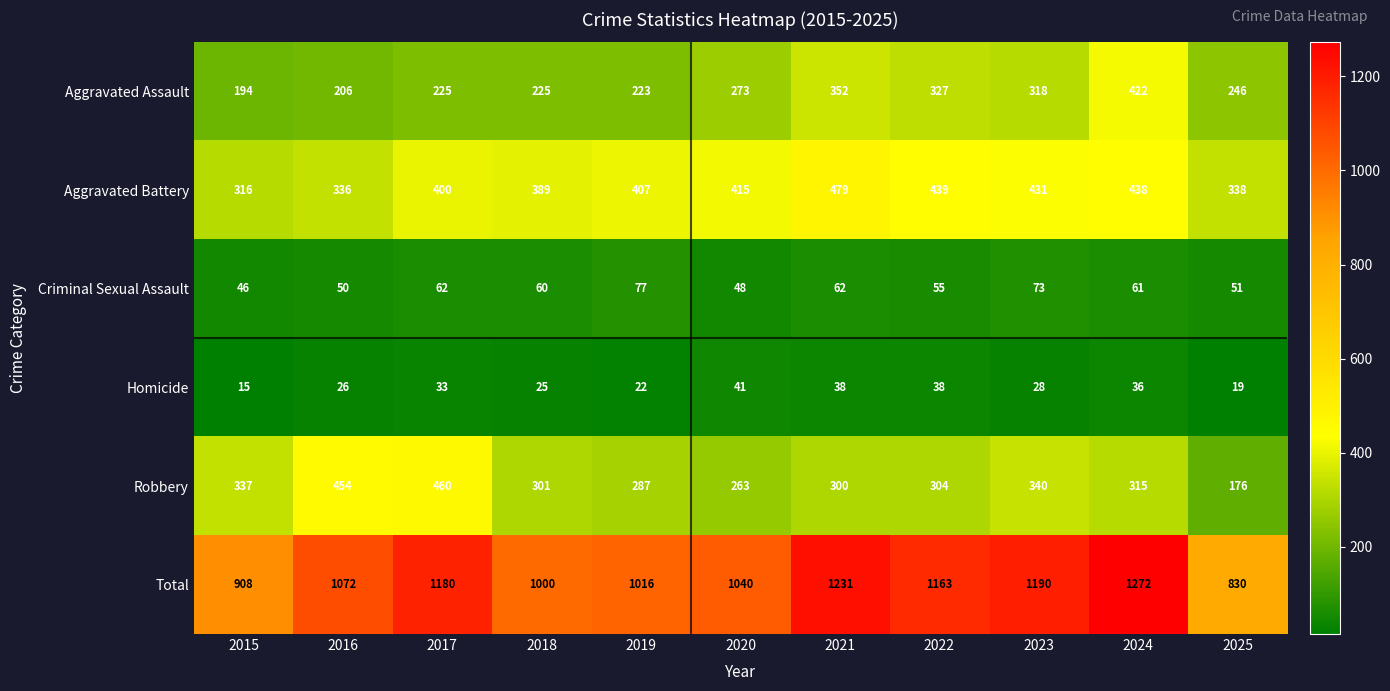

What is the difference between the maximum and minimum values in the Homicide series?

26